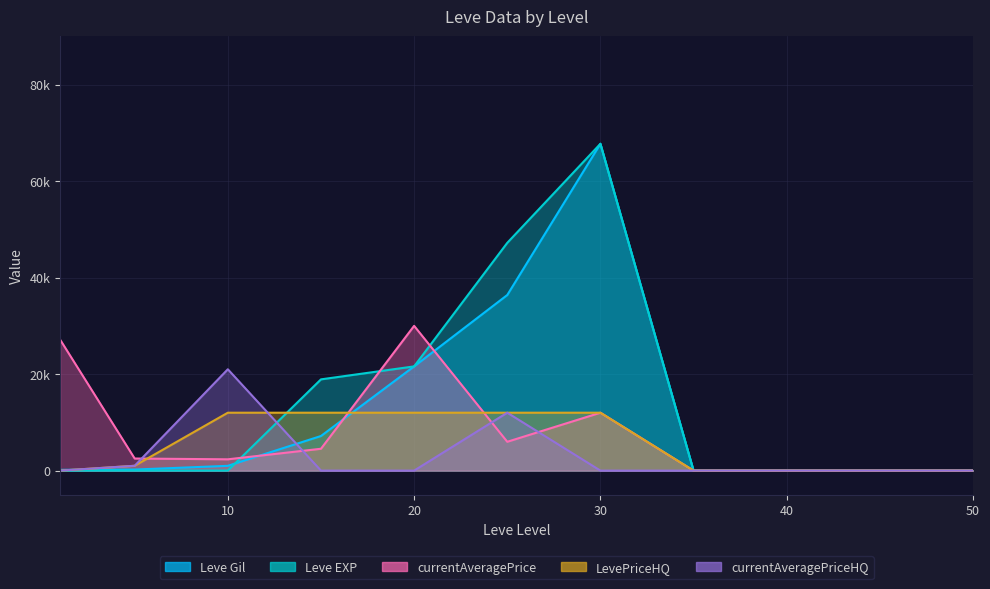

Does the chart display data point markers on the line(s)?

No